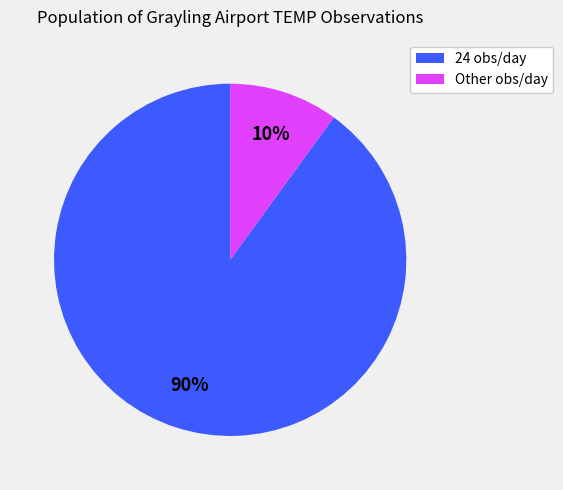

How many slices are in this pie chart?

2